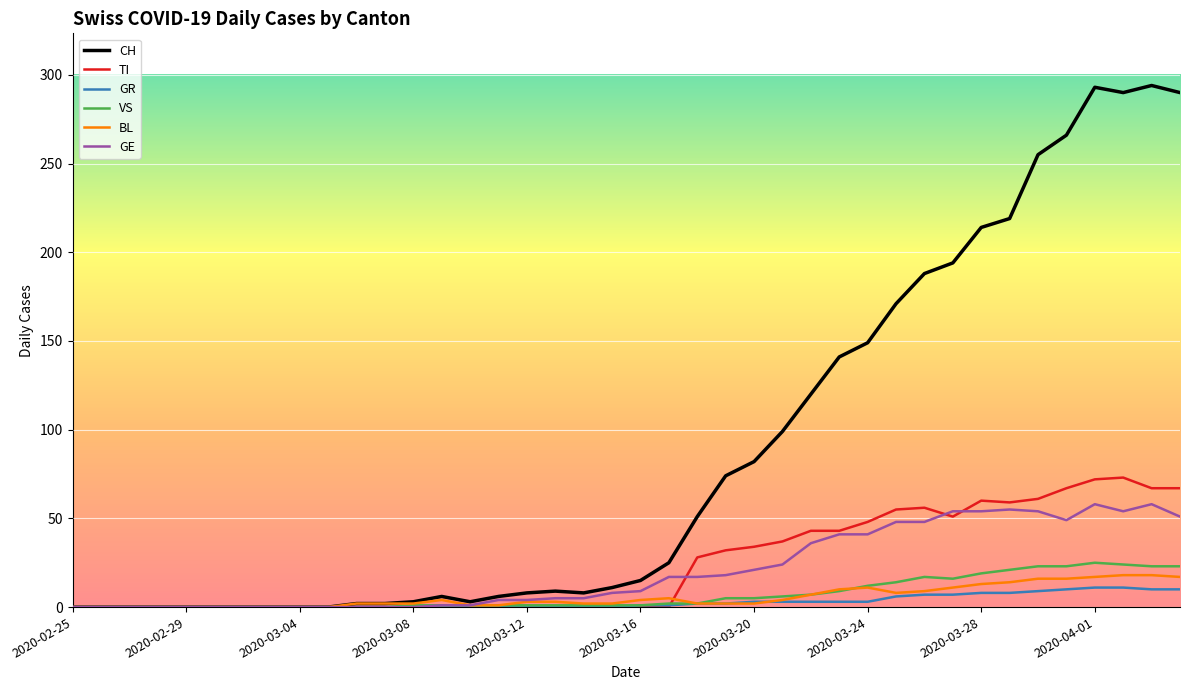

Which series has the widest spread of values?

CH